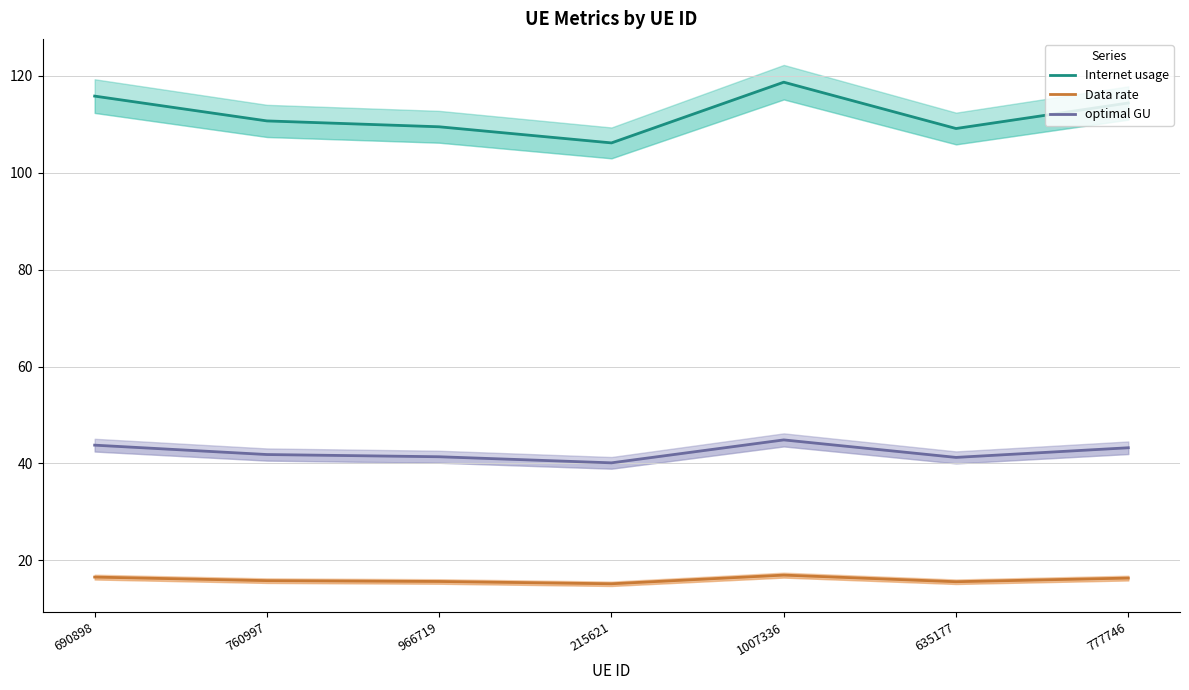

The value of optimal GU at 760997 is 14.3. True or false?

False